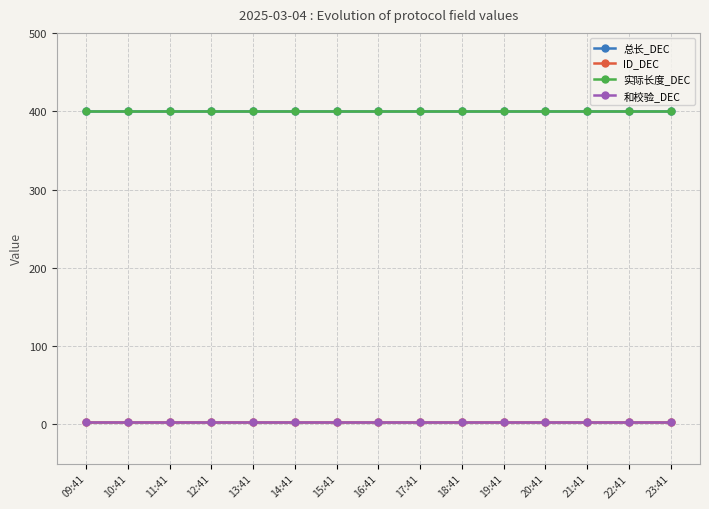

How many data points does each series have?

15